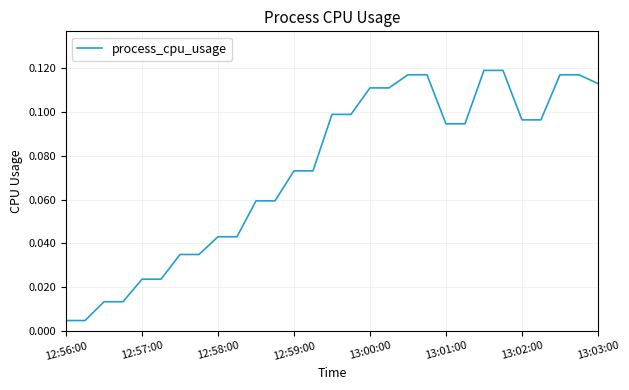

How many lines are shown in the chart?

1